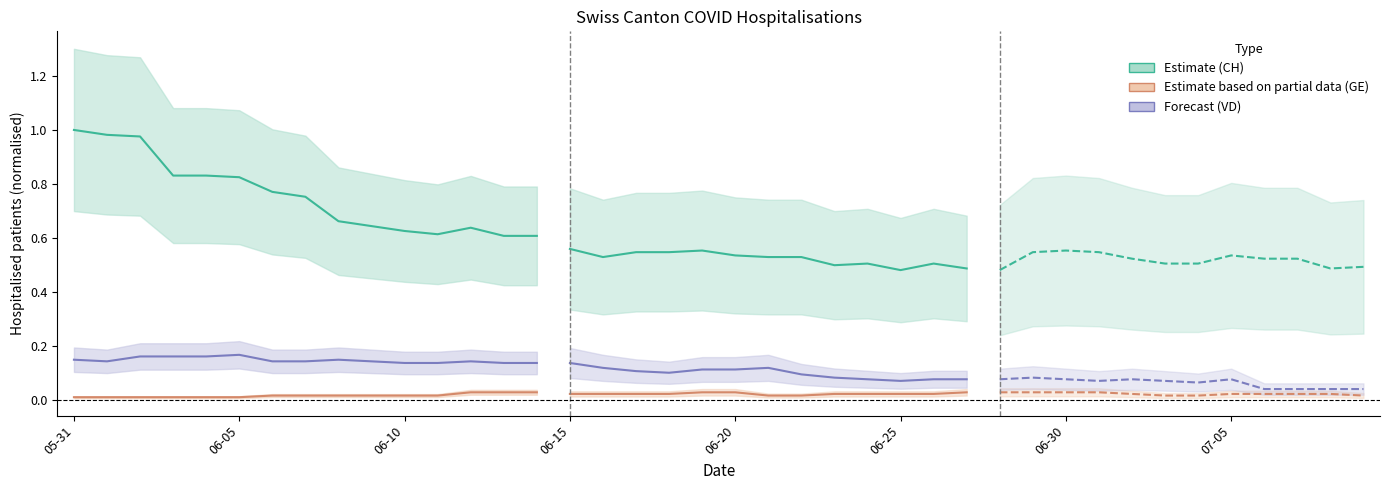

Which series has the widest spread of values?

CH